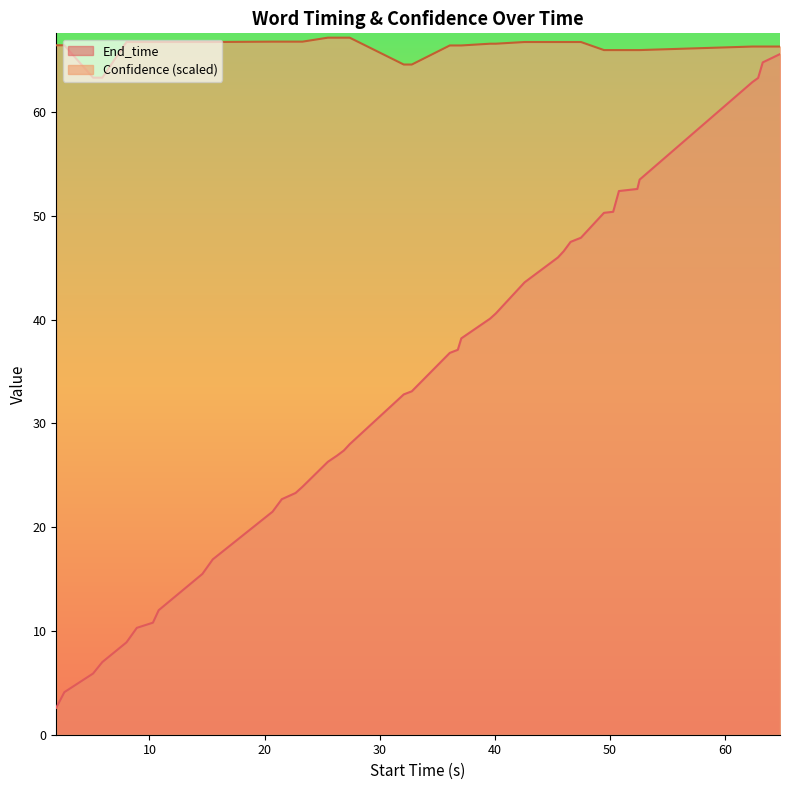

List the series in order of their overall mean, lowest first.

End_time, Confidence (scaled)